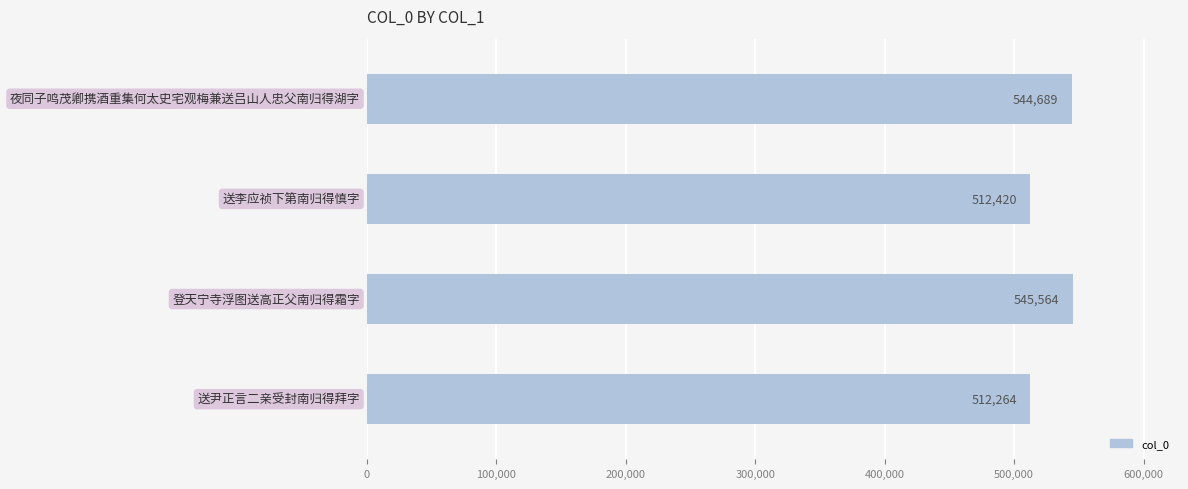

Reading top to bottom, list all the values displayed in this chart.

544689	512420	545564	512264